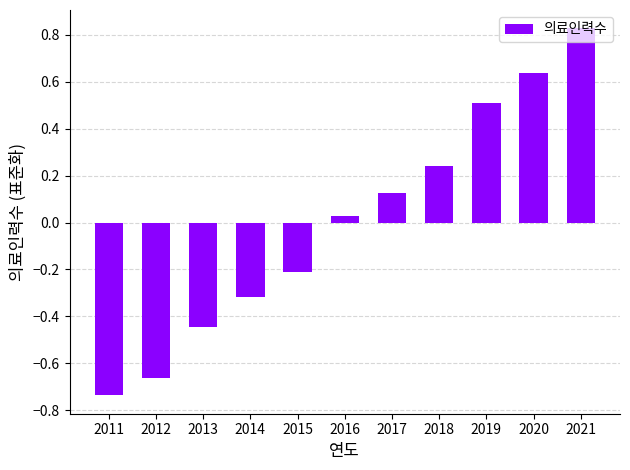

At which label does the data first exceed 0?

2016